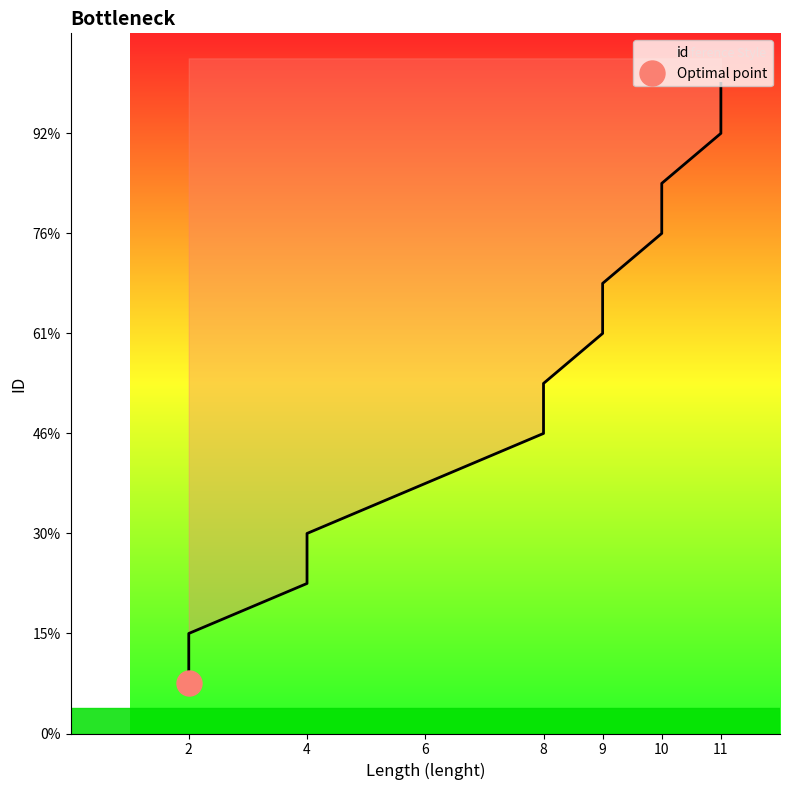

Which label corresponds to the largest value in the chart?

11